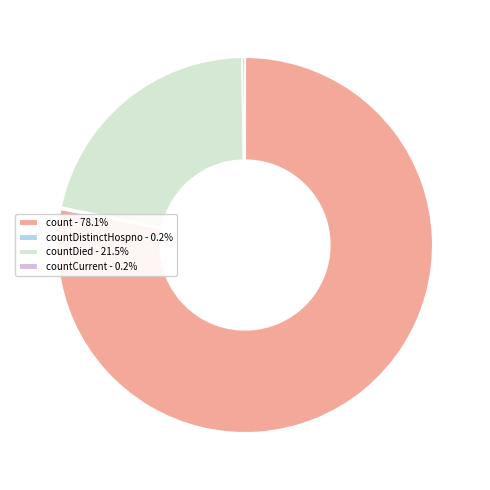

Is there any slice that represents more than half of the pie?

Yes